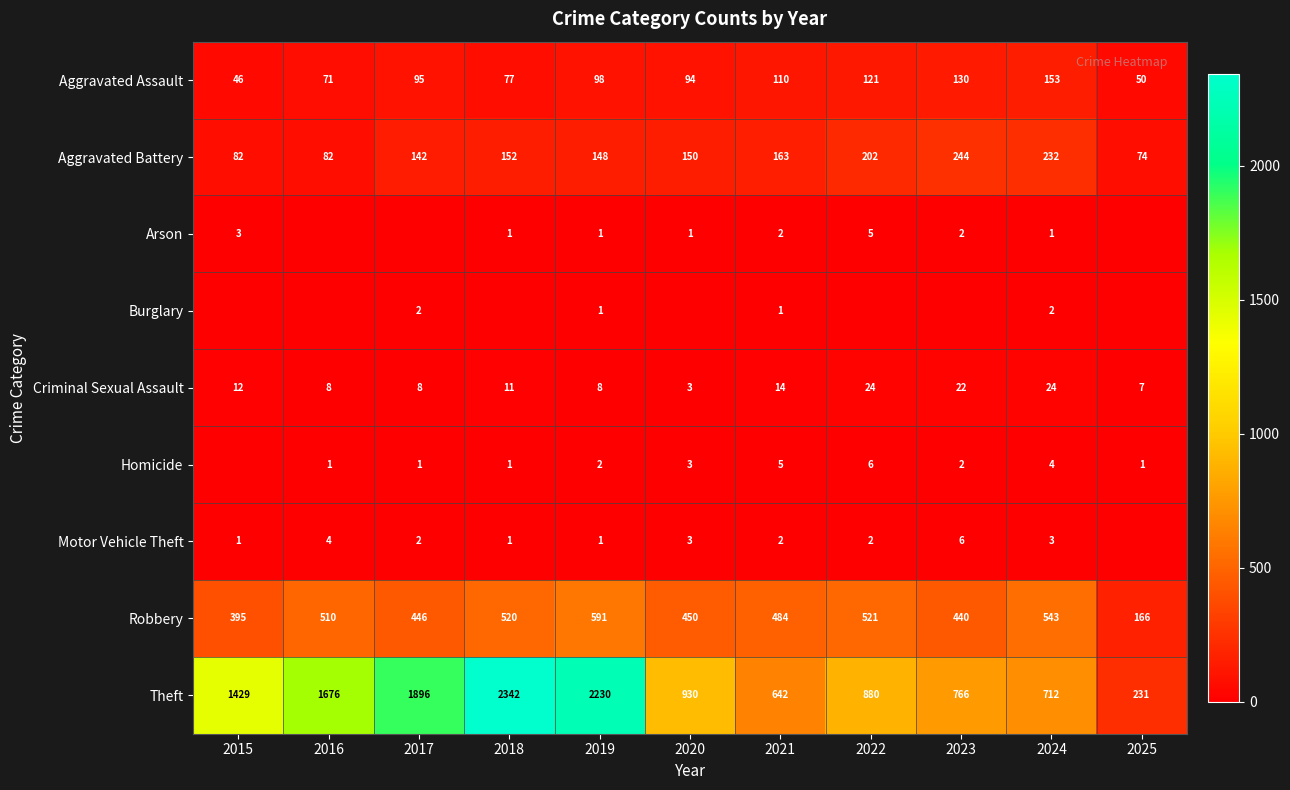

List the labels in order of Aggravated Assault value, smallest first.

2015, 2025, 2016, 2018, 2020, 2017, 2019, 2021, 2022, 2023, 2024